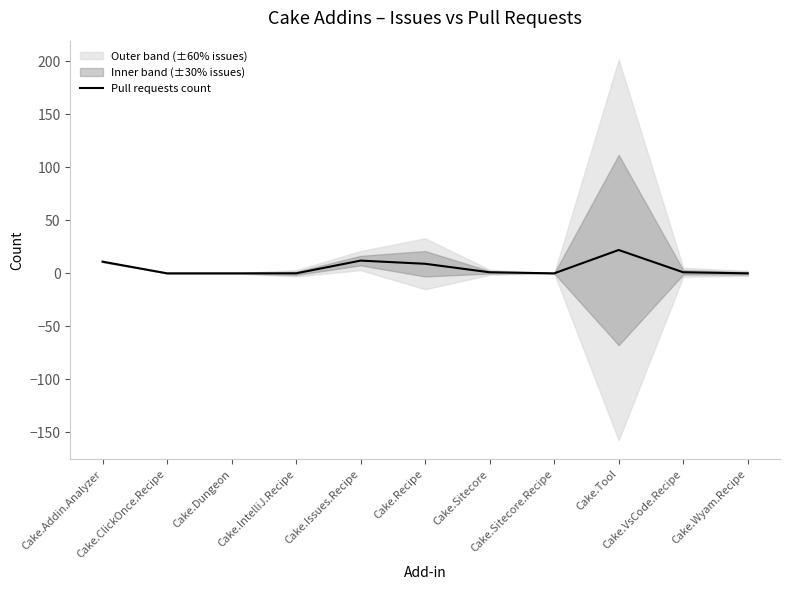

The value at Cake.IntelliJ.Recipe is -11. True or false?

False